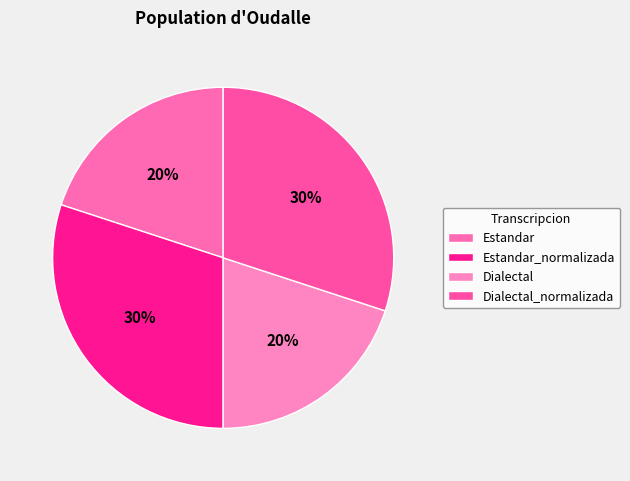

To the nearest percent, what is the average slice percentage?

25%